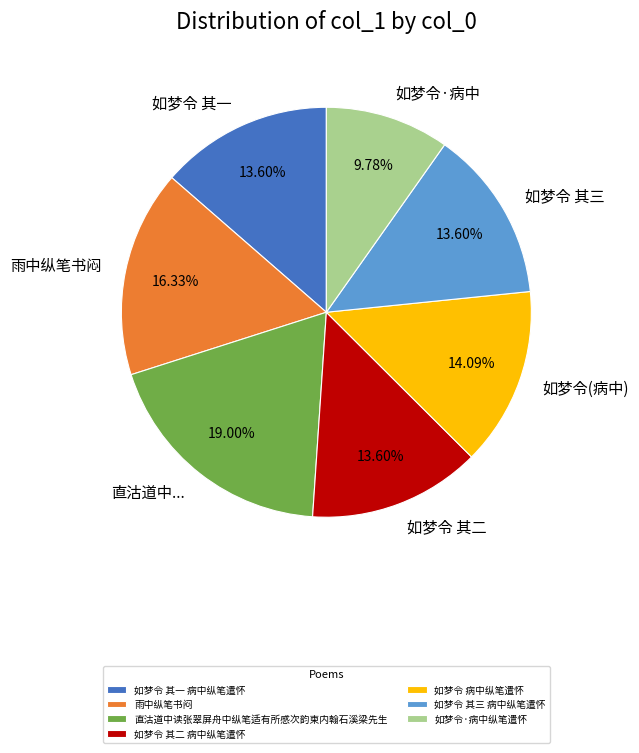

Is it true that 如梦令 其一 病中纵笔遣怀 is 1% of the pie?

False